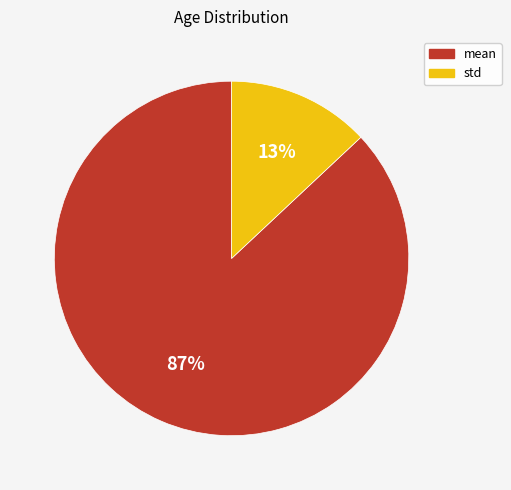

How many segments does this pie chart have?

2